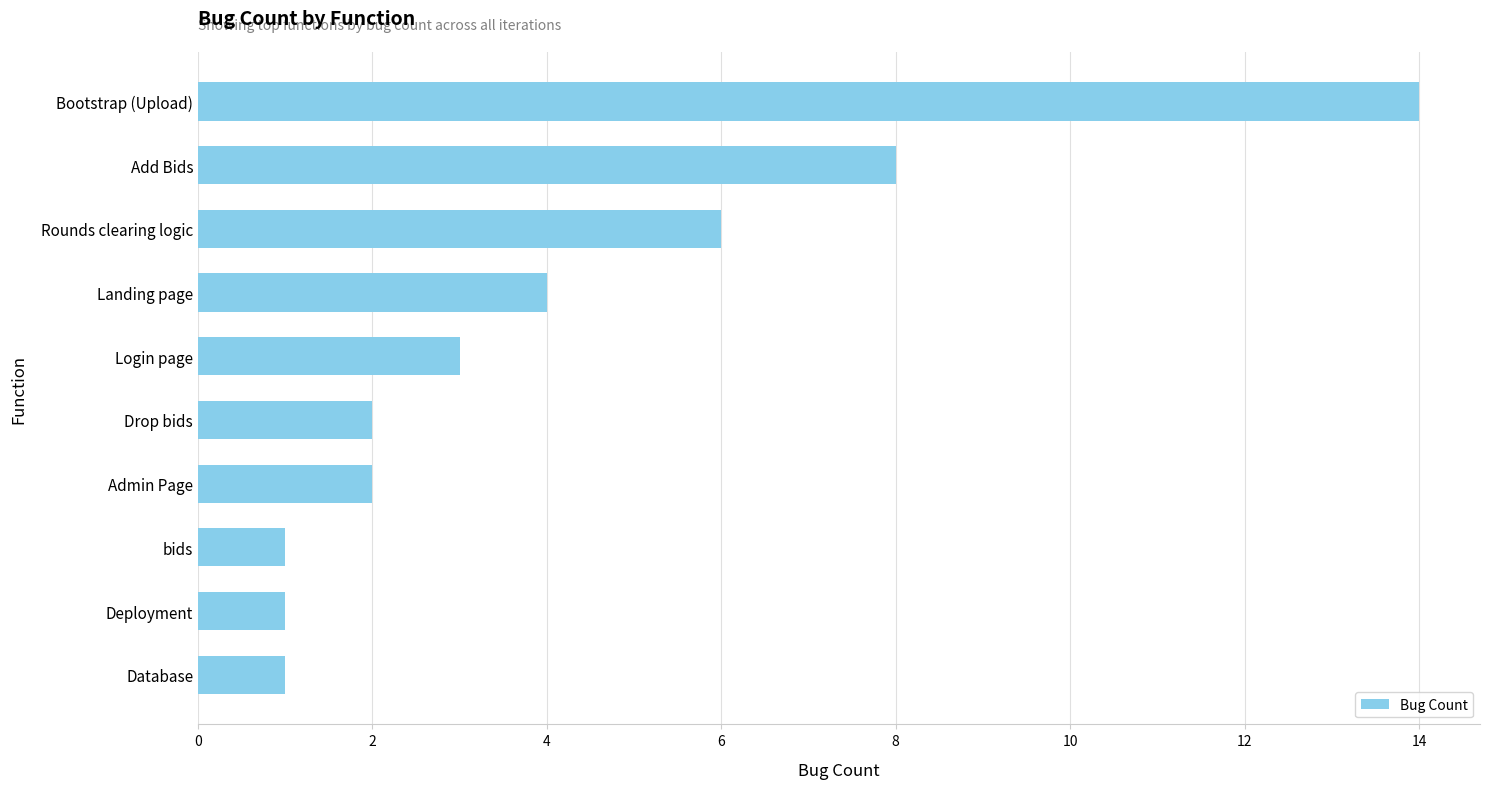

Is it true that the value at Rounds clearing logic is 4?

False